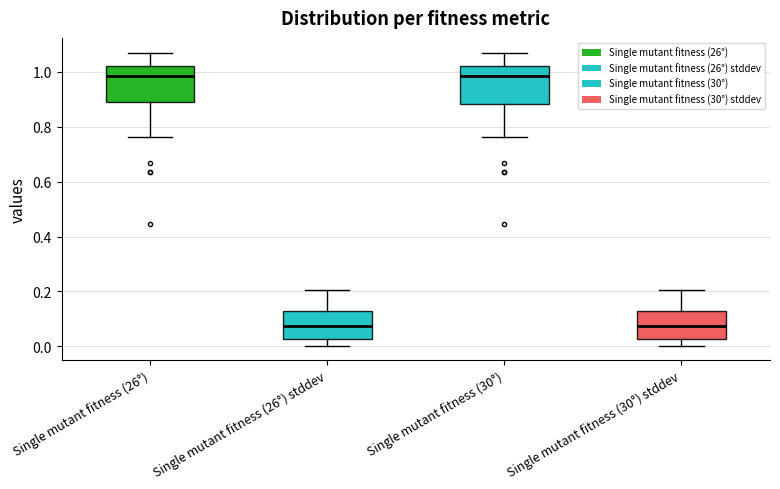

Reading left to right, transcribe this box plot: for each box, give where its median line is, the range the box spans, and where its two whiskers end, as read against the y-axis. The values are not printed on the chart, so give them approximately, as read against the axis.

Single mutant fitness (26°): median 0.98, box 0.90 to 1.02, whiskers 0.76 to 1.08
Single mutant fitness (26°) stddev: median 0.08, box 0.02 to 0.12, whiskers 0.00 to 0.20
Single mutant fitness (30°): median 0.98, box 0.88 to 1.02, whiskers 0.76 to 1.08
Single mutant fitness (30°) stddev: median 0.08, box 0.02 to 0.12, whiskers 0.00 to 0.20